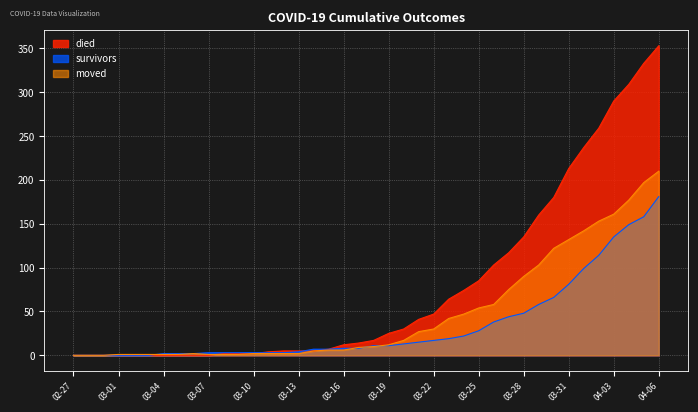

Rank the series at 2020-03-03 from highest to lowest value.

moved, died, survivors